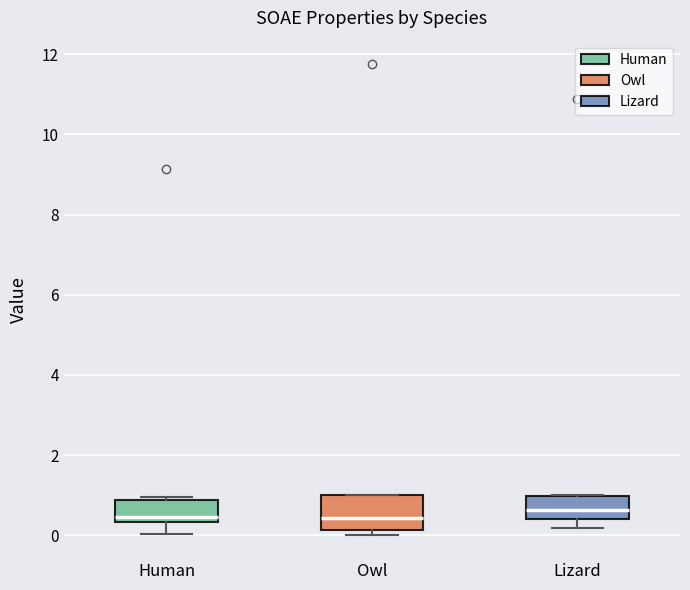

Reading left to right, transcribe this box plot: for each box, give where its median line is, the range the box spans, and where its two whiskers end, as read against the y-axis. The values are not printed on the chart, so give them approximately, as read against the axis.

Human: median 0.4 (just above the box's lower edge), box 0.4 to 0.8, whiskers 0.0 to 1.0
Owl: median 0.4, box 0.2 to 1.0, whiskers 0.0 to 1.0
Lizard: median 0.6, box 0.4 to 1.0, whiskers 0.2 to 1.0